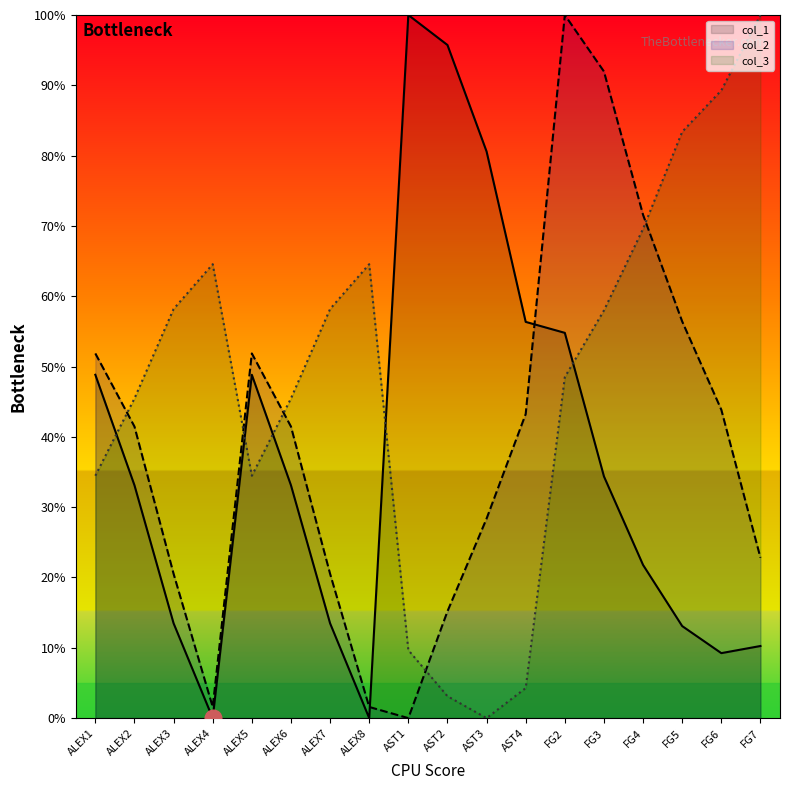

In col_3, how many points are lower than both neighbors (excluding endpoints)?

2